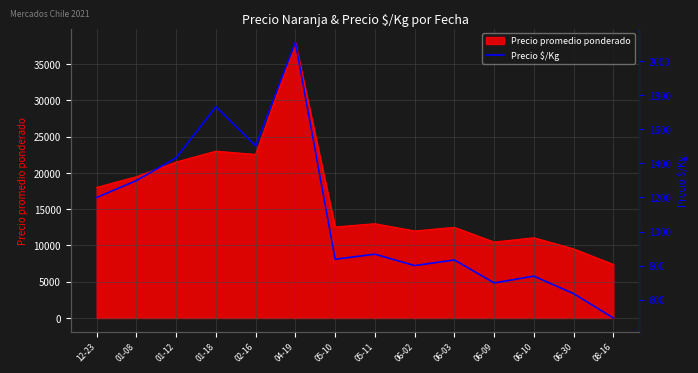

What is the ratio of the value at 12-23 to the value at 01-12?

0.8